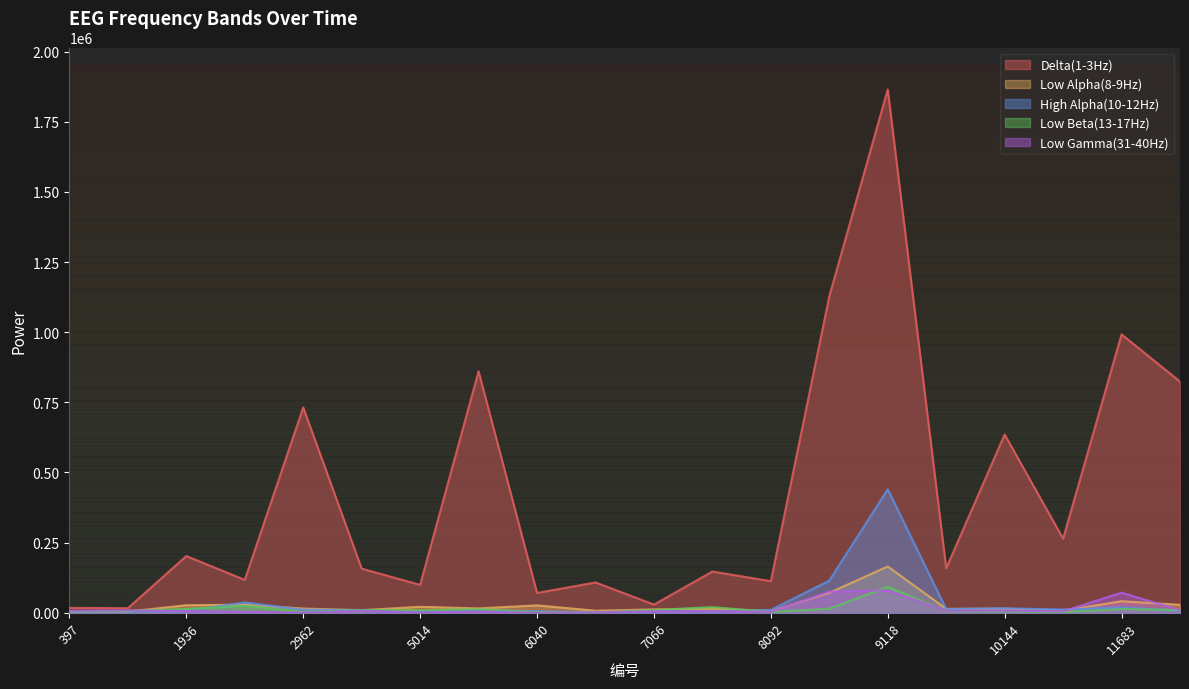

Reading right to left, extract all data points from this chart.

Delta(1-3Hz): 12196=823904	11683=992097	11170=264214	10144=635332	9631=158646	9118=1865221	8605=1127986	8092=112572	7579=146978	7066=29245	6553=108155	6040=70734	5527=860492	5014=99543	3988=157285	2962=731821	2449=117261	1936=202201	1423=16352	397=17528
Low Alpha(8-9Hz): 12196=28409	11683=41242	11170=7581	10144=14724	9631=14034	9118=164986	8605=71173	8092=5774	7579=14559	7066=12022	6553=7281	6040=26494	5527=15544	5014=21310	3988=9163	2962=15058	2449=28922	1936=26986	1423=4104	397=3727
High Alpha(10-12Hz): 12196=7868	11683=19071	11170=11597	10144=16120	9631=13081	9118=440332	8605=114529	8092=10148	7579=4696	7066=5826	6553=1770	6040=5297	5527=9937	5014=2889	3988=9845	2962=10777	2449=36864	1936=6434	1423=4452	397=3783
Low Beta(13-17Hz): 12196=10060	11683=13218	11170=2275	10144=5094	9631=5385	9118=92333	8605=14283	8092=2937	7579=20281	7066=9726	6553=921	6040=2810	5527=12487	5014=8929	3988=9852	2962=3669	2449=24872	1936=13591	1423=6975	397=5238
Low Gamma(31-40Hz): 12196=9559	11683=71758	11170=5060	10144=7997	9631=7085	9118=80170	8605=75218	8092=3646	7579=5231	7066=5611	6553=1543	6040=355	5527=4045	5014=1013	3988=7533	2962=924	2449=3230	1936=6228	1423=8618	397=7099